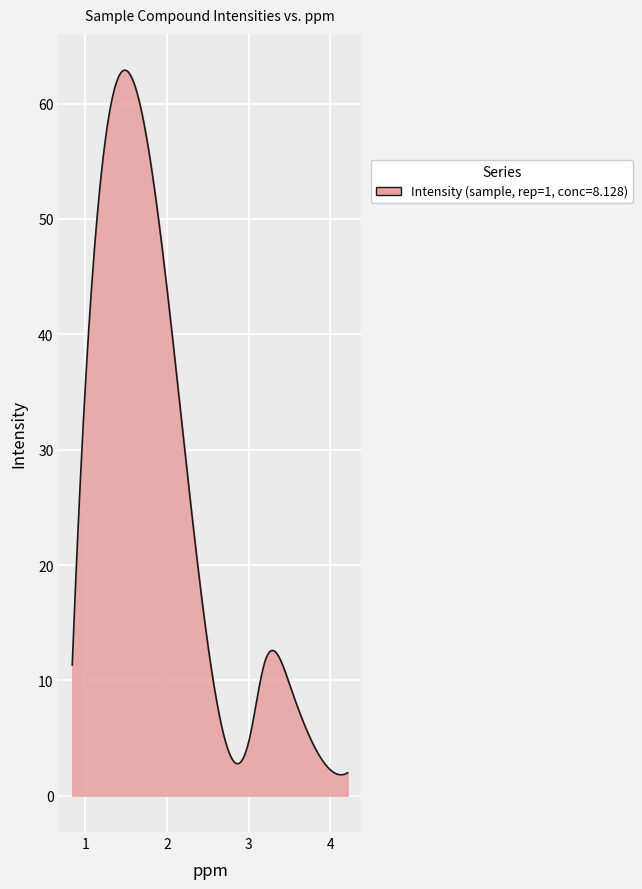

What is the maximum value shown in the chart?

62.9